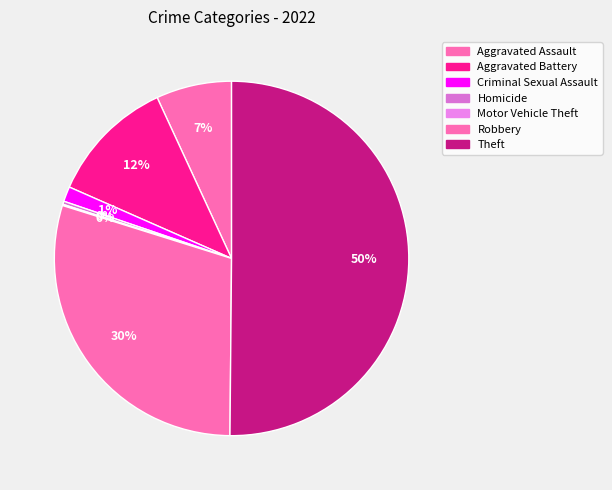

The Homicide slice represents 8% of the pie. True or false?

False